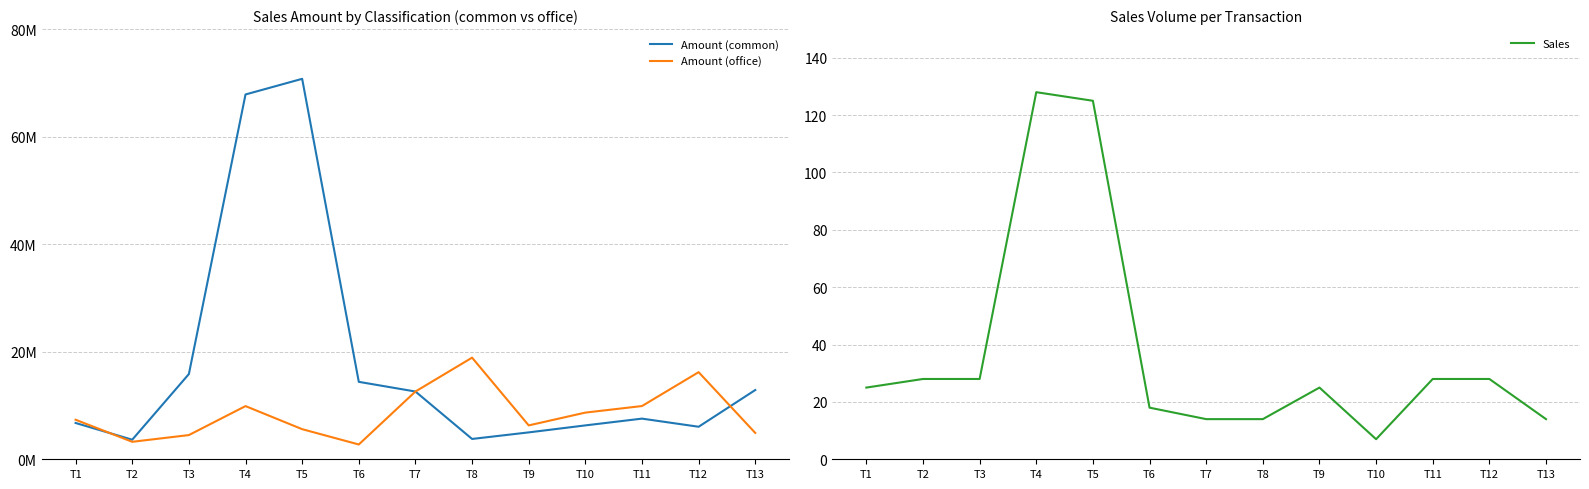

Which series has the largest range (max minus min)?

Amount (common)